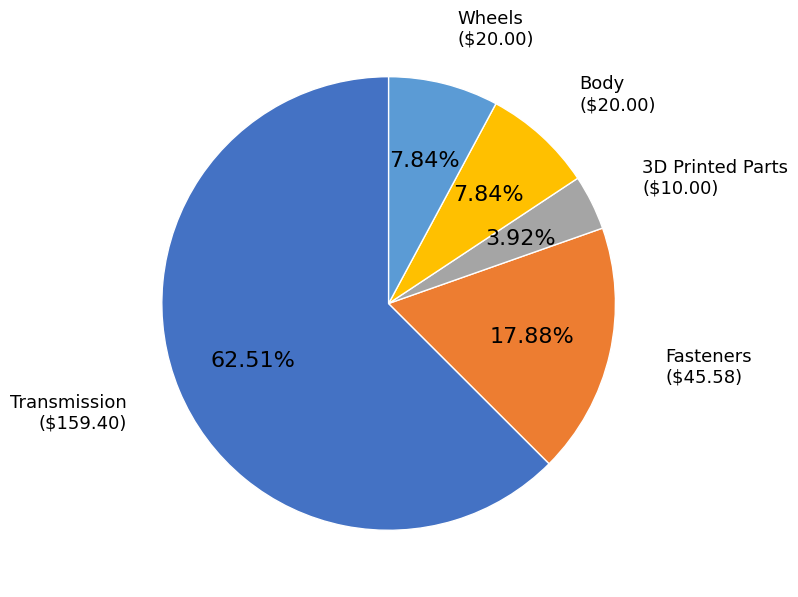

Between 3D Printed Parts and Body, which is larger?

Body